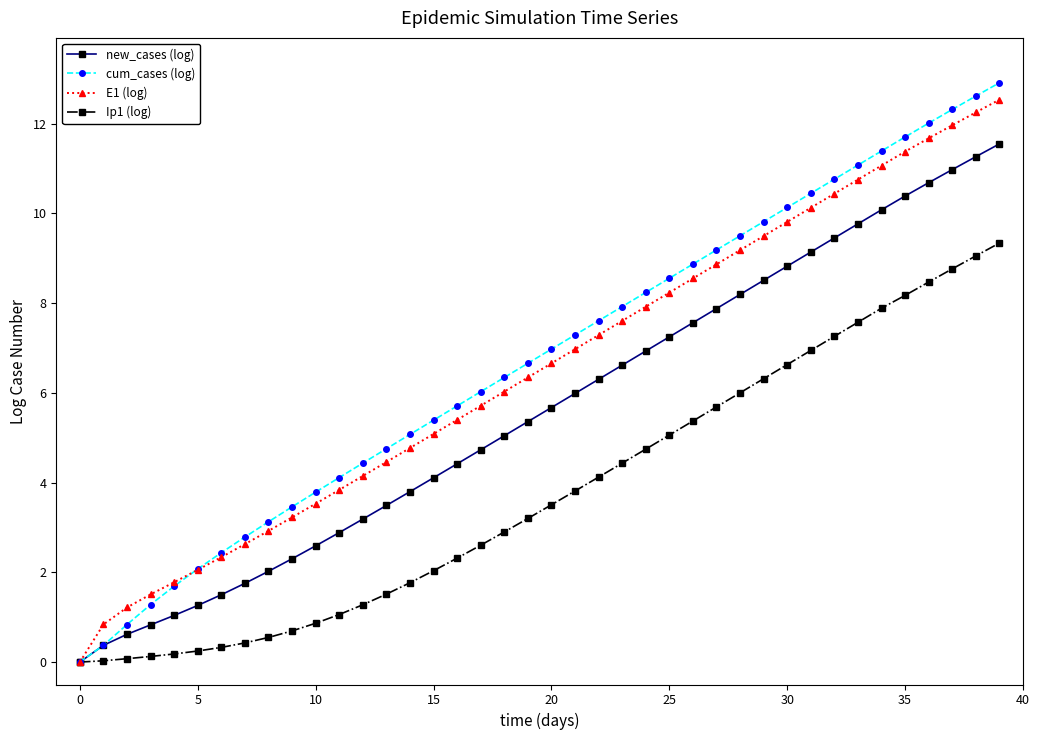

True or false: cum_cases (log) has more than 0 interior local peaks.

False